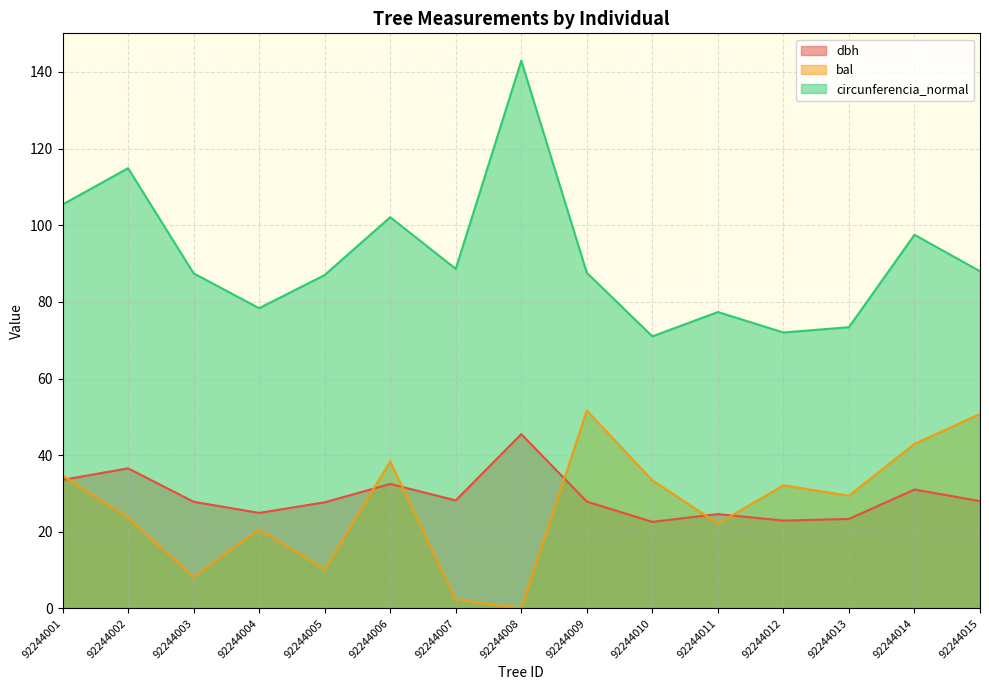

The bal series shows 23.7 at 92244002. True or false?

True